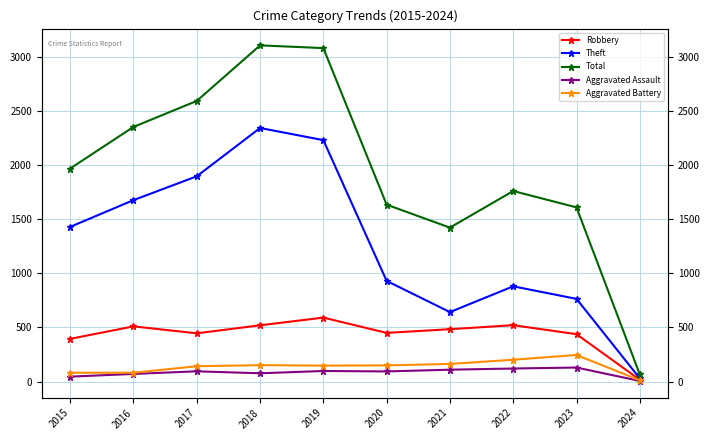

In Aggravated Battery, how many points are lower than both neighbors (excluding endpoints)?

1